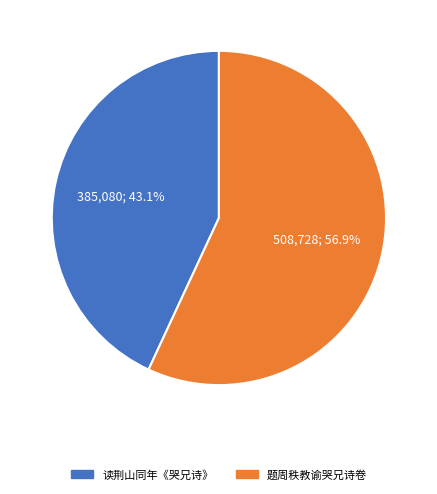

Between 读荆山同年《哭兄诗》 and 题周秩教谕哭兄诗卷, which is larger?

题周秩教谕哭兄诗卷